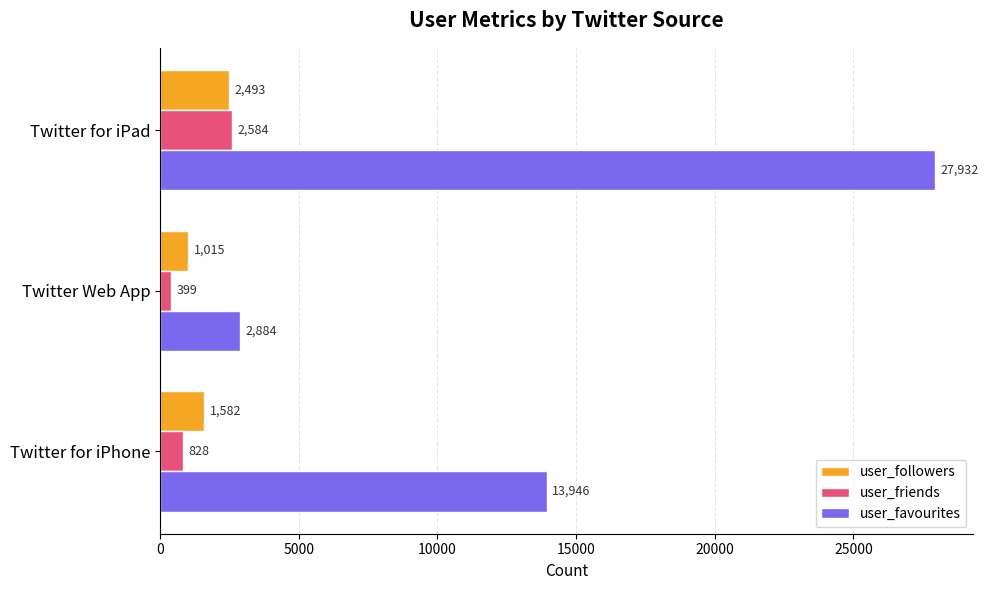

Which series has the largest total across all categories?

user_favourites